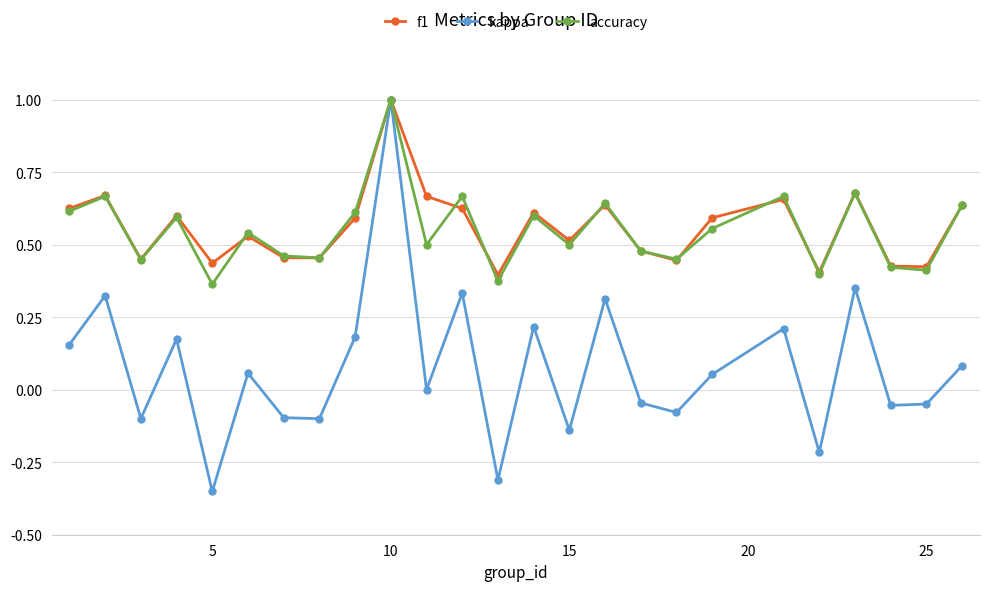

What is the greatest value displayed?

1.0